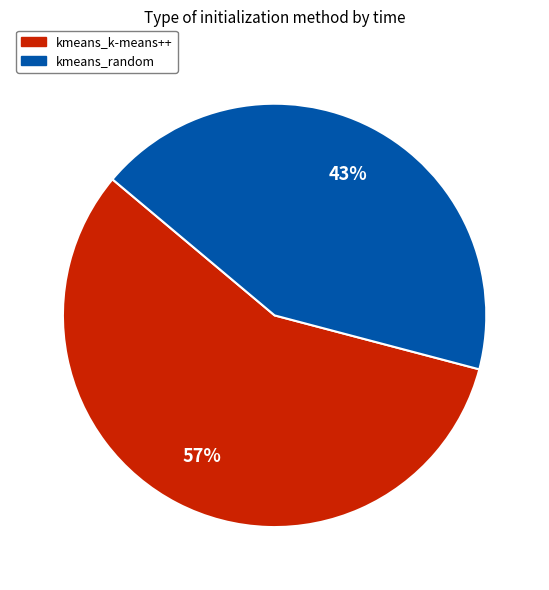

Approximately how many times larger is the value at kmeans_k-means++ compared to kmeans_random?

1.3